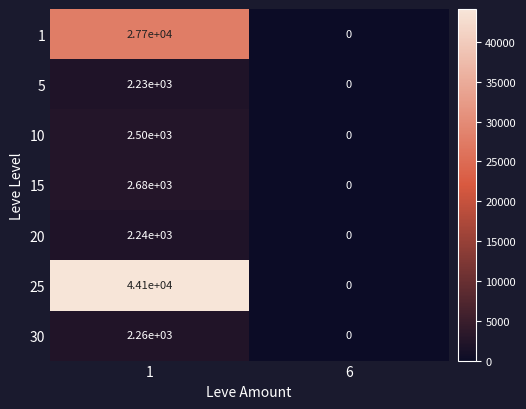

What is the difference between the maximum and minimum values in the 20 series?

2240